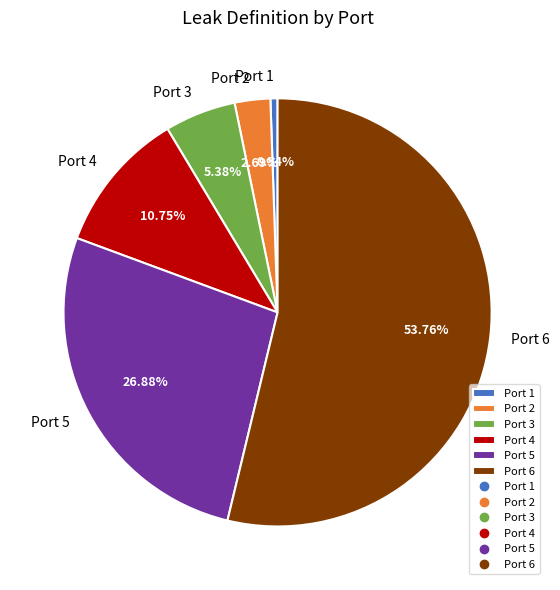

What is the majority slice?

Port 6